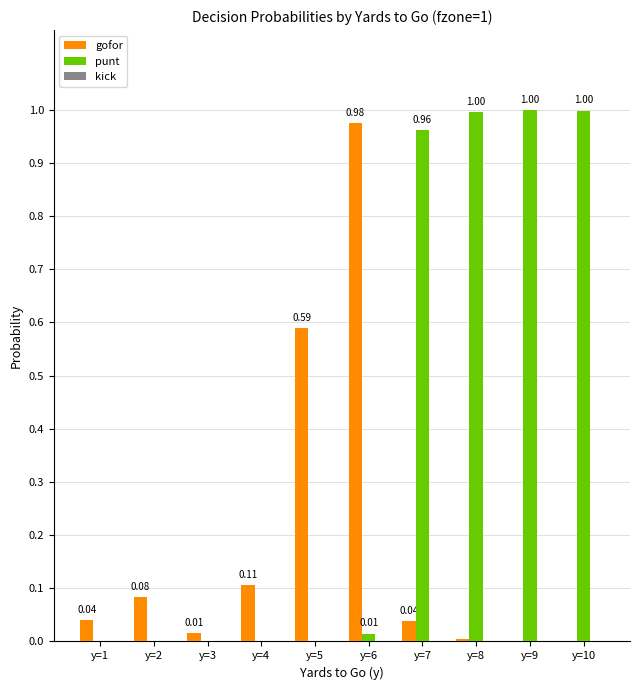

What is the total value across all series at y=9?

1.0